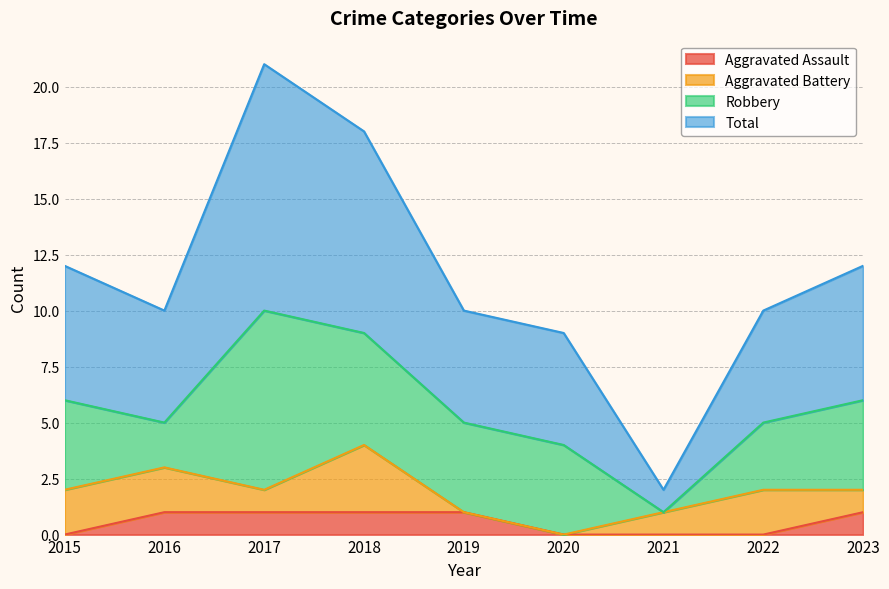

What is the total value across all series at 2020?

9